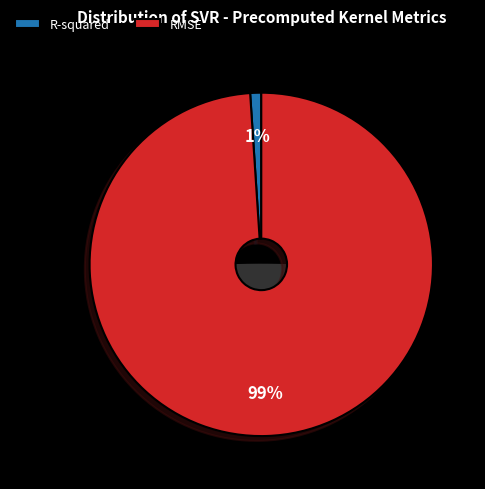

Rank the categories by value from highest to lowest.

RMSE, R-squared